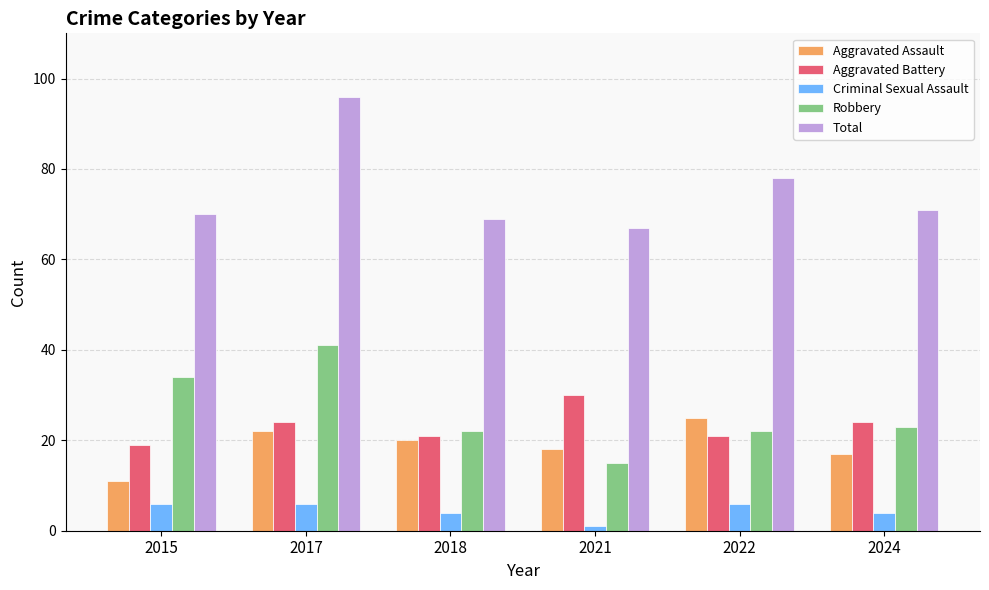

What is the sum of the Criminal Sexual Assault values at 2022 and 2024?

10